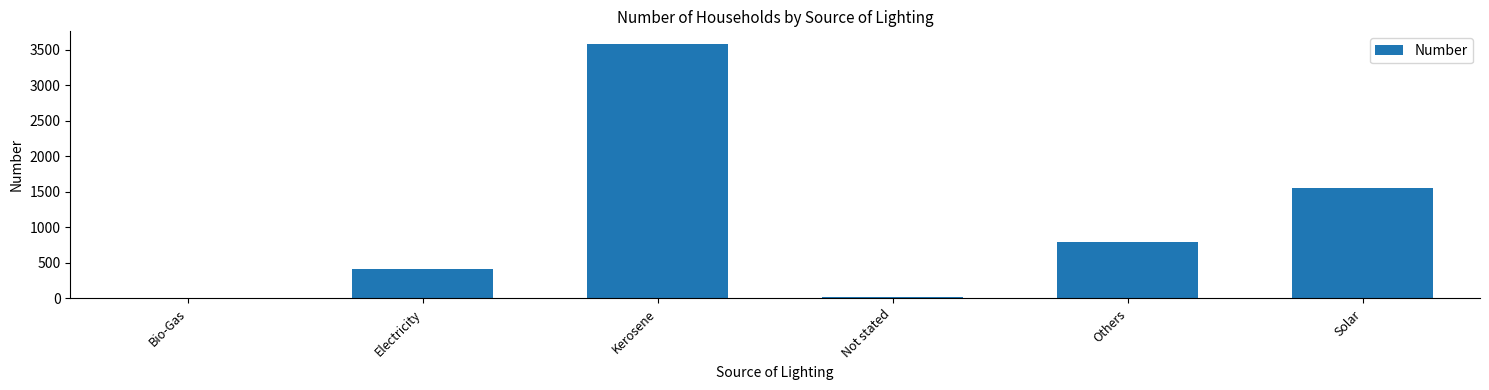

Count the number of categories in the chart.

6